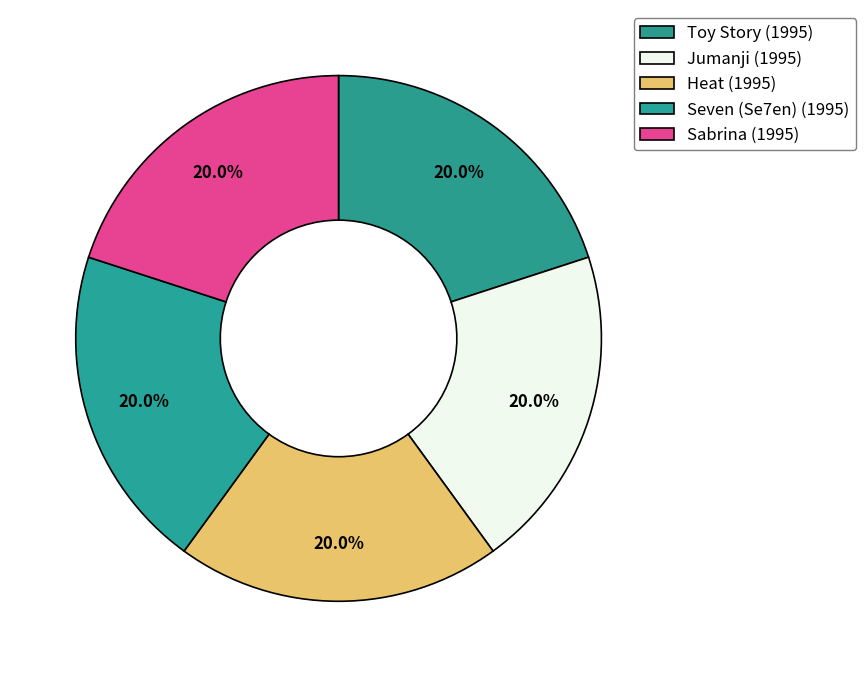

Is Seven (Se7en) (1995) the majority of the pie?

No